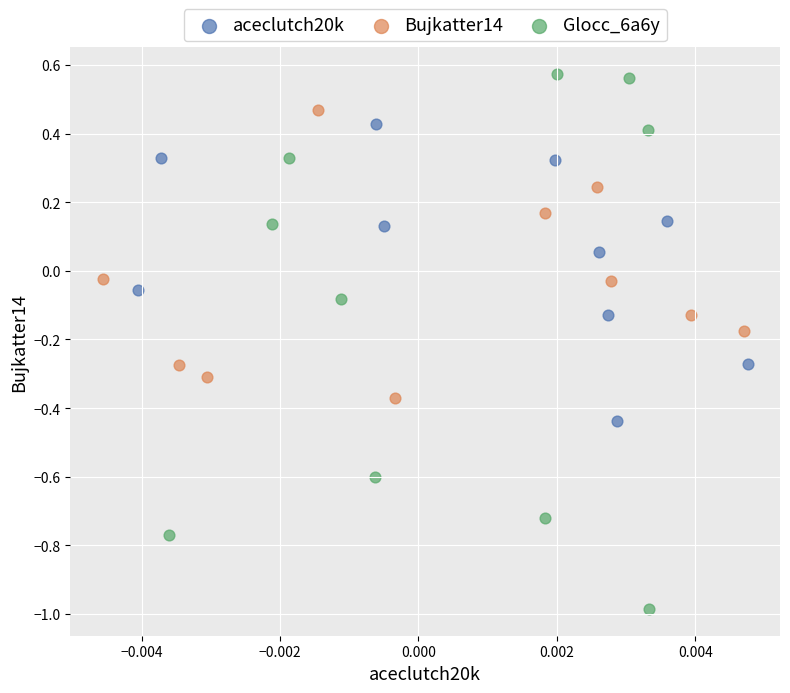

Which series contains the highest Y value?

Glocc_6a6y